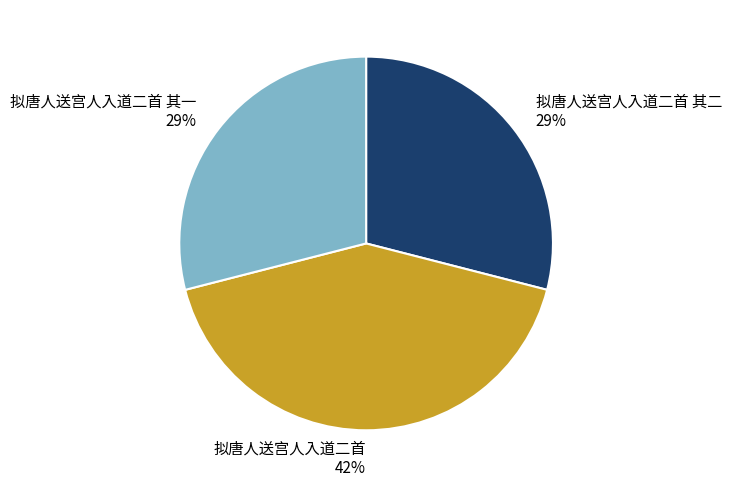

What percentage is the 拟唐人送宫人入道二首 42% slice, to the nearest percent?

42%